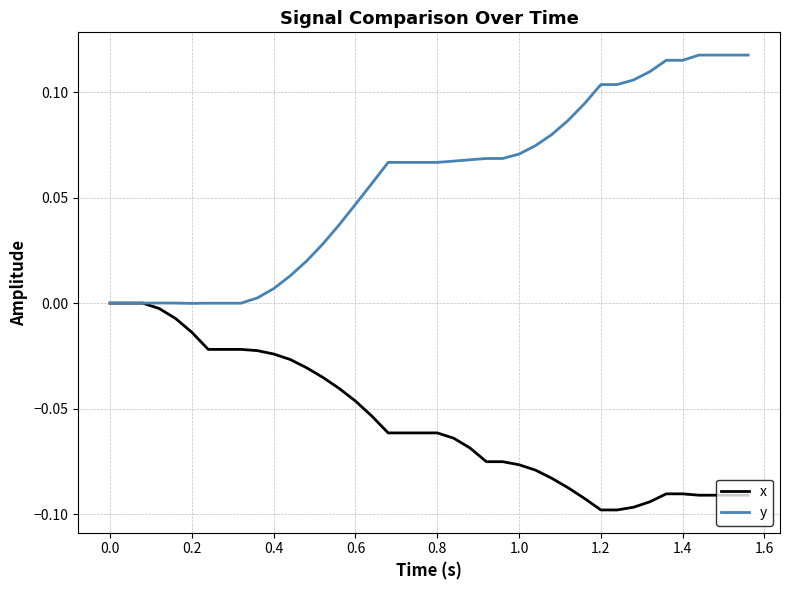

Which series has the largest total across all categories?

y